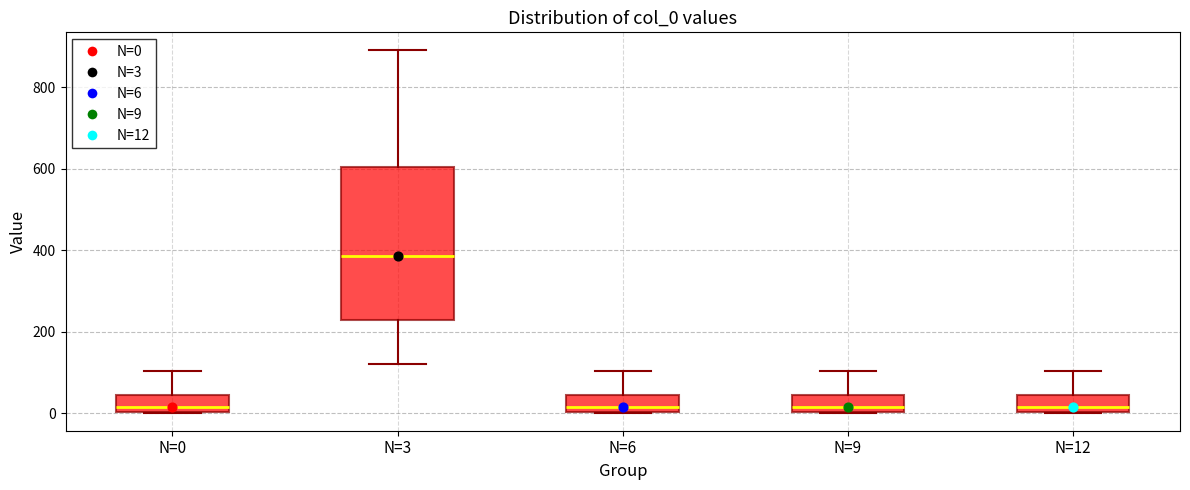

Where does the upper whisker of the box for N=12 end on the y-axis? The values are not printed on the chart, so give them approximately, as read against the axis.

100